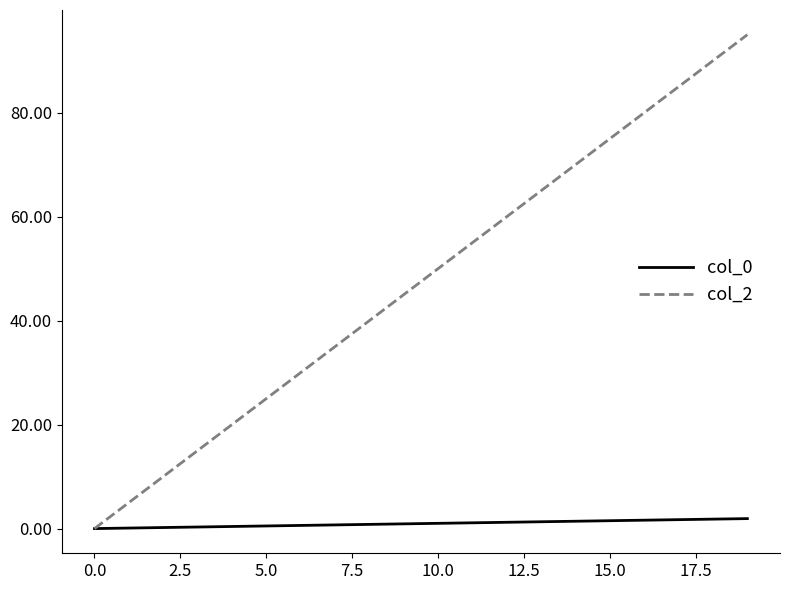

What are all the series names shown in the legend?

col_0, col_2